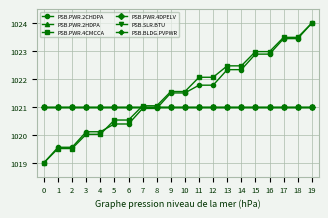

Reading right to left, what are all the values shown in this chart?

PSB.PWR.2CHDPA: 1024.0	1023.4	1023.4	1022.9	1022.9	1022.3	1022.3	1021.8	1021.8	1021.5	1021.5	1020.9	1020.9	1020.4	1020.4	1020.1	1020.1	1019.6	1019.6	1019.0
PSB.PWR.2HDPA: 1021.0	1021.0	1021.0	1021.0	1021.0	1021.0	1021.0	1021.0	1021.0	1021.0	1021.0	1021.0	1021.0	1021.0	1021.0	1021.0	1021.0	1021.0	1021.0	1021.0
PSB.PWR.4CMCCA: 1024.0	1023.5	1023.5	1023.0	1023.0	1022.5	1022.5	1022.1	1022.1	1021.6	1021.6	1021.0	1021.0	1020.5	1020.5	1020.0	1020.0	1019.5	1019.5	1019.0
PSB.PWR.4DPELV: 1021.0	1021.0	1021.0	1021.0	1021.0	1021.0	1021.0	1021.0	1021.0	1021.0	1021.0	1021.0	1021.0	1021.0	1021.0	1021.0	1021.0	1021.0	1021.0	1021.0
PSB.SLR.BTU: 1021.0	1021.0	1021.0	1021.0	1021.0	1021.0	1021.0	1021.0	1021.0	1021.0	1021.0	1021.0	1021.0	1021.0	1021.0	1021.0	1021.0	1021.0	1021.0	1021.0
PSB.BLDG.PVPWR: 1021.0	1021.0	1021.0	1021.0	1021.0	1021.0	1021.0	1021.0	1021.0	1021.0	1021.0	1021.0	1021.0	1021.0	1021.0	1021.0	1021.0	1021.0	1021.0	1021.0